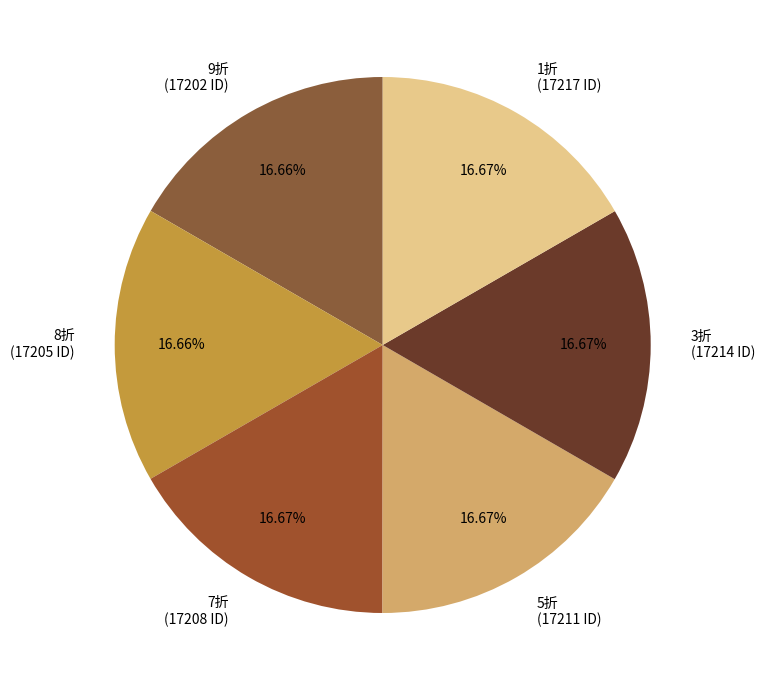

Is there any slice that represents more than half of the pie?

No